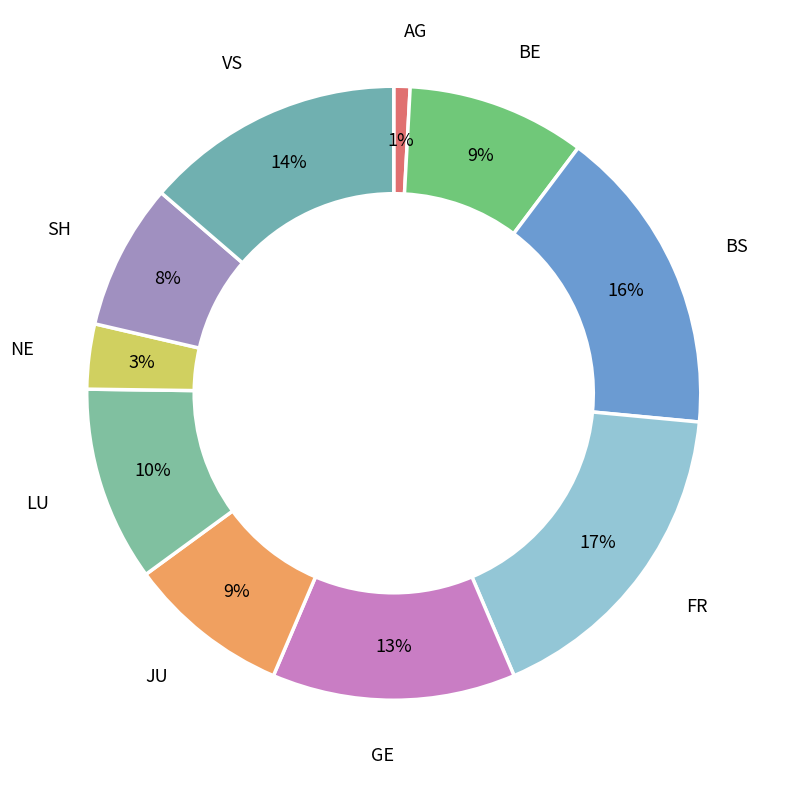

How many segments does this pie chart have?

10